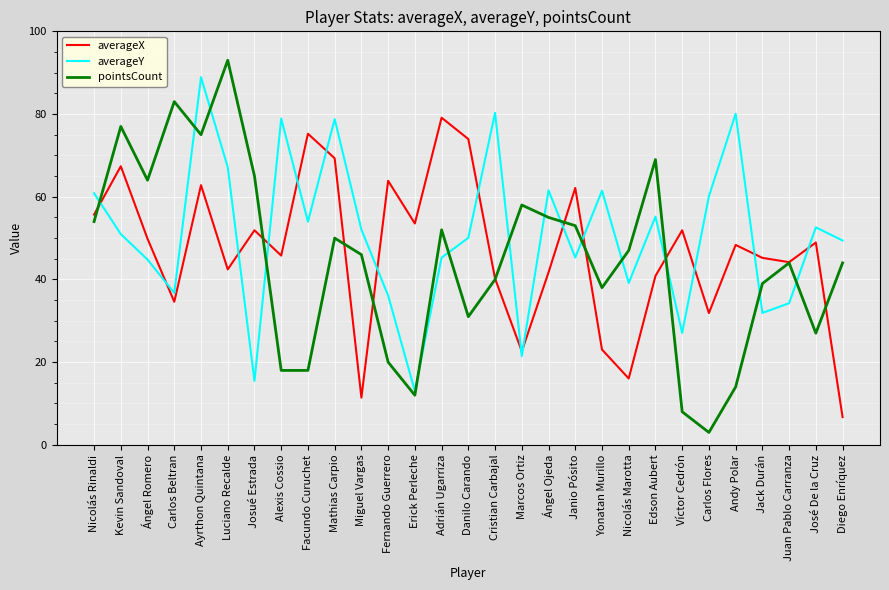

What is the approximate value of averageY at Ángel Ojeda?

61.5